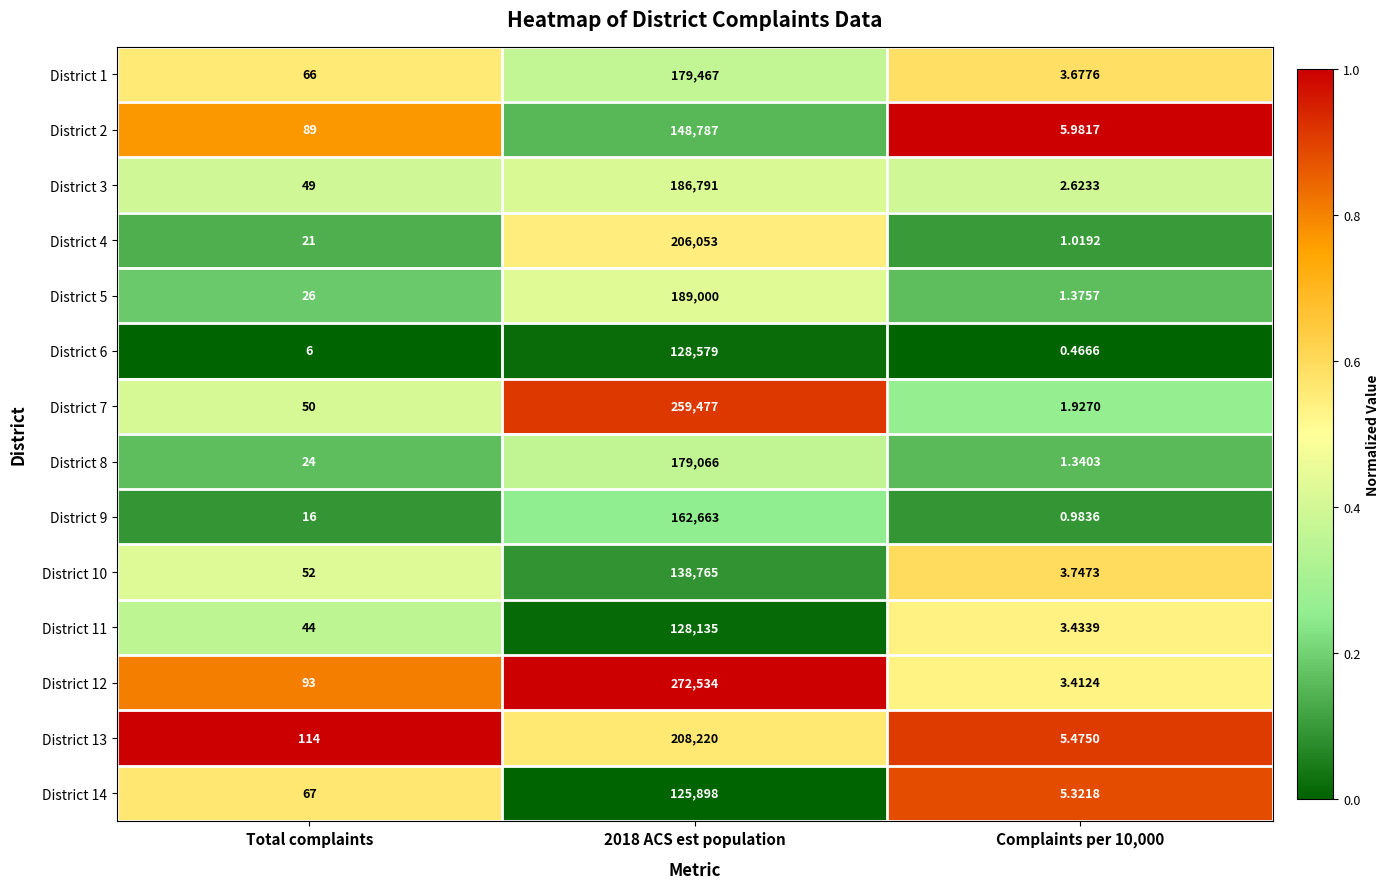

What is the total value across all series at Total complaints?

717.0